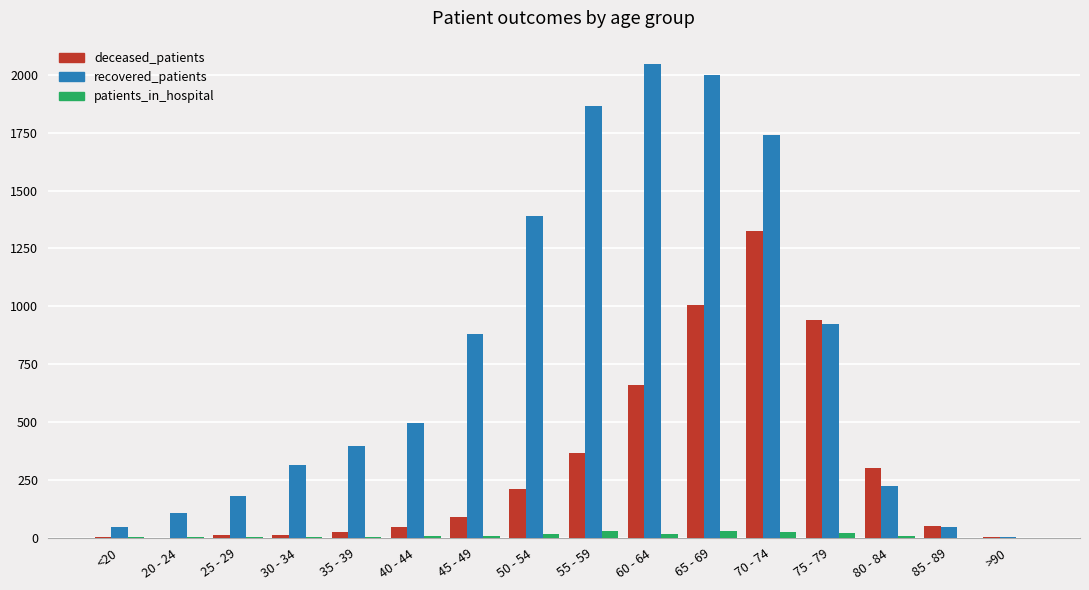

What is the maximum value for recovered_patients?

2045